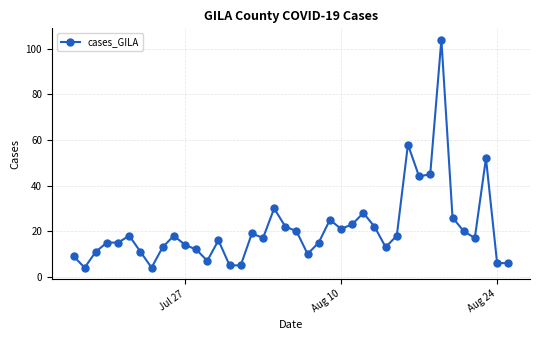

True or false: there are more than 2 points higher than both neighbors.

True